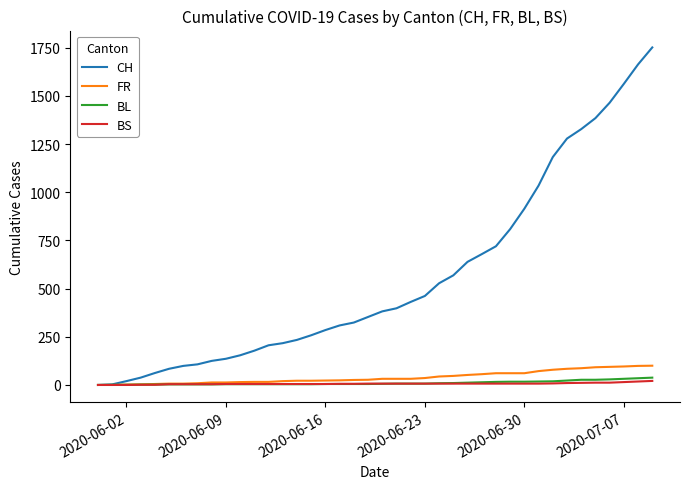

Which series has the largest total across all categories?

CH